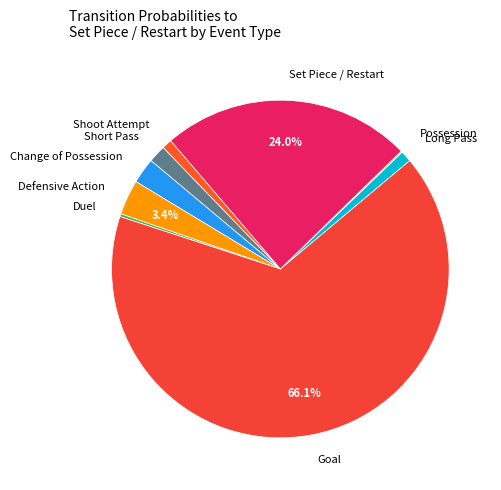

True or false: Set Piece / Restart accounts for 24% of the total.

True